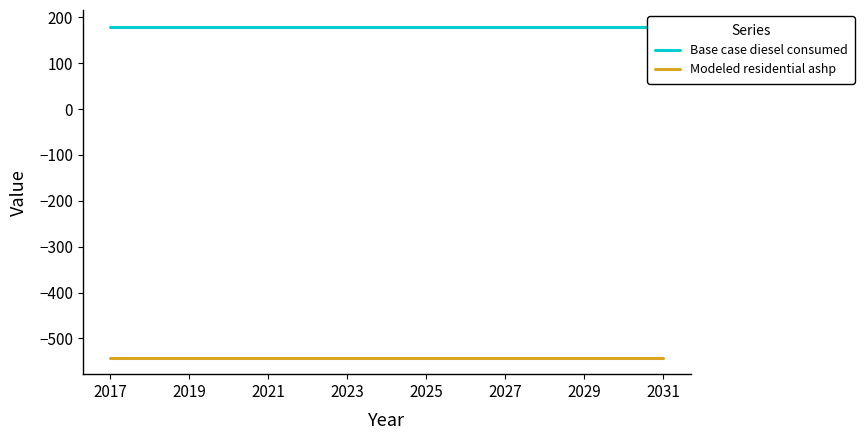

The value of Modeled residential ashp at 2019 is -816.7. True or false?

False